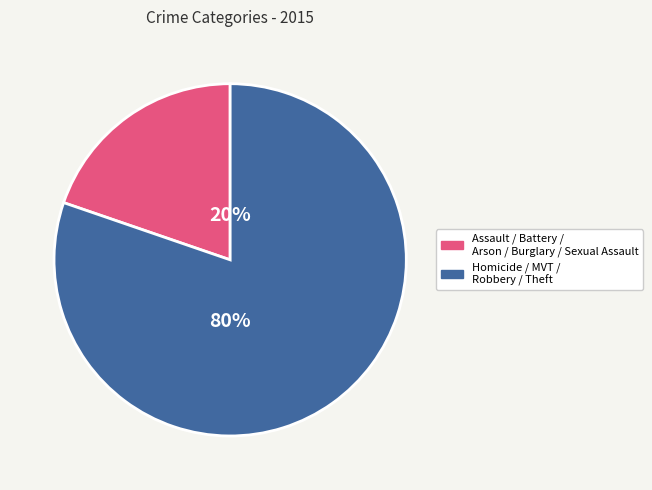

Which category accounts for the majority?

Theft